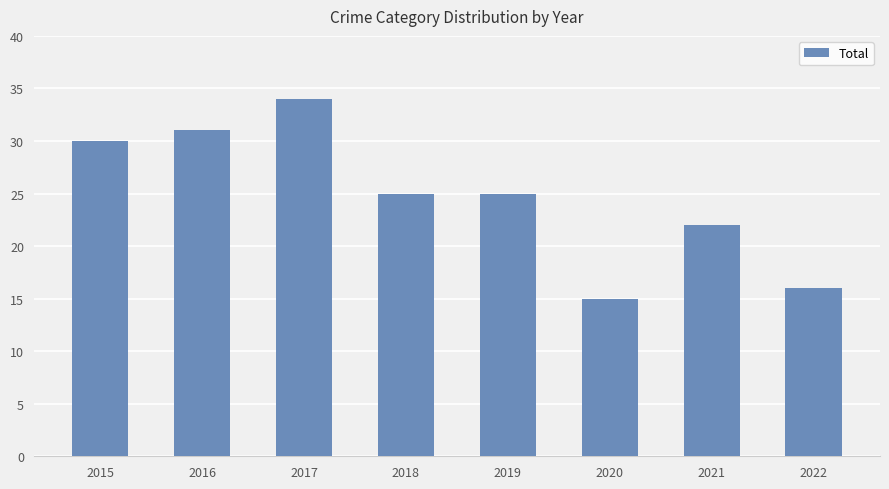

Count the number of data series in this chart.

1